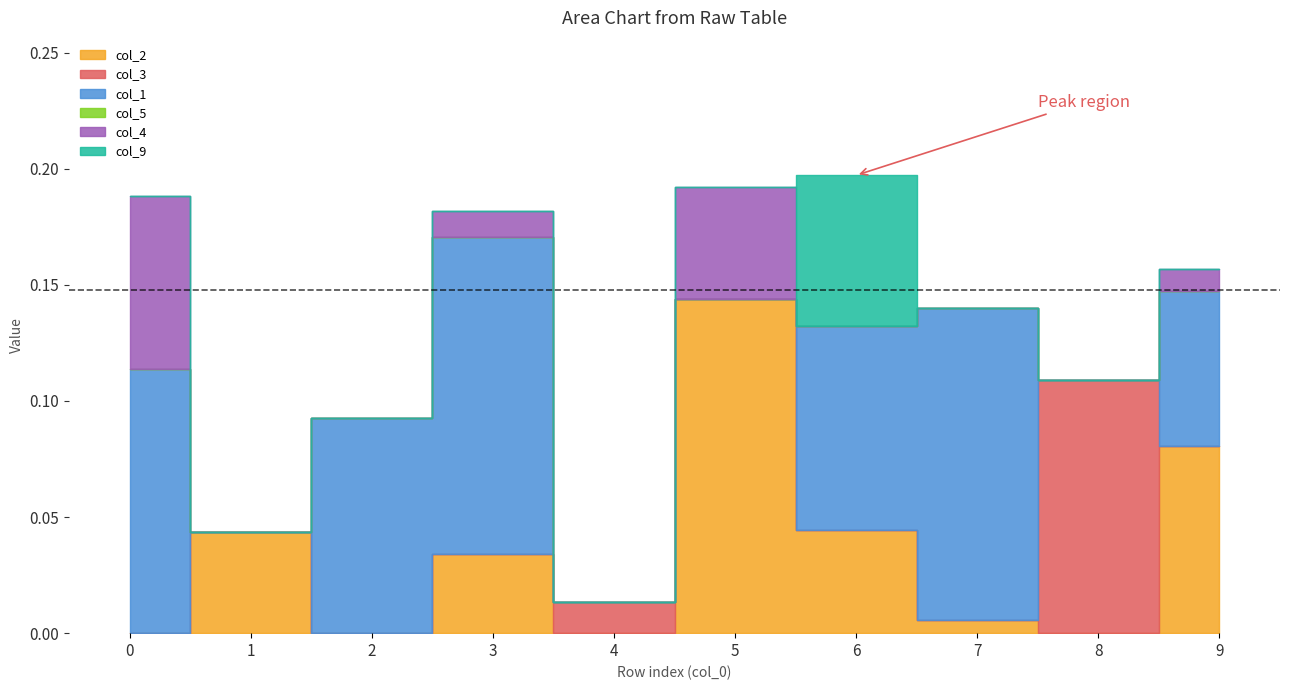

Does the chart display data point markers on the line(s)?

No